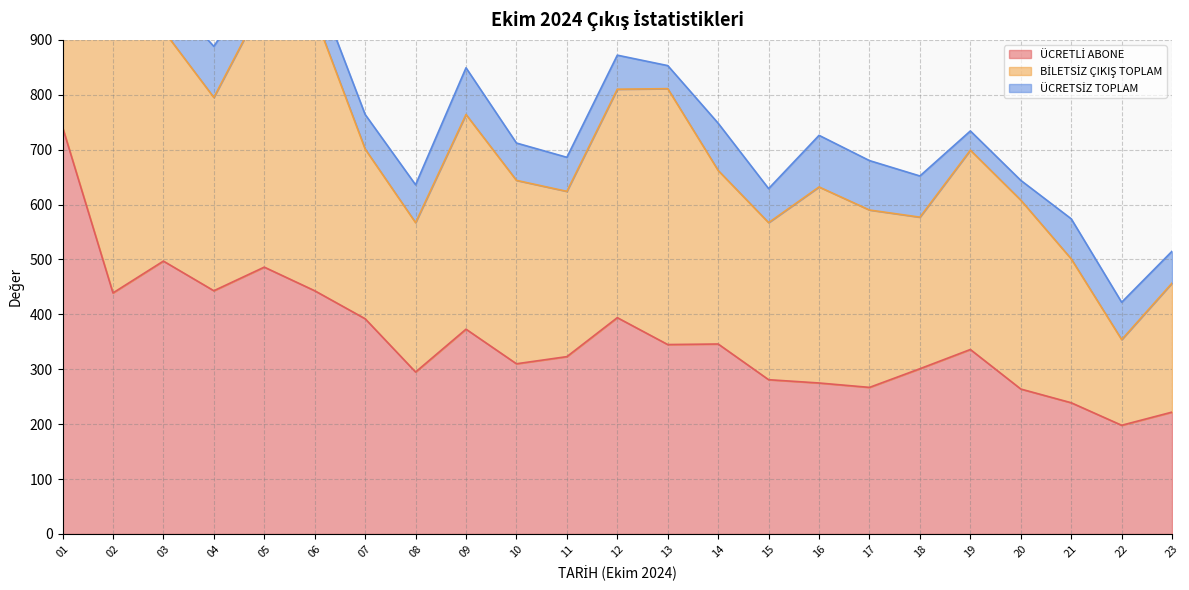

How many series are shown in this chart?

3